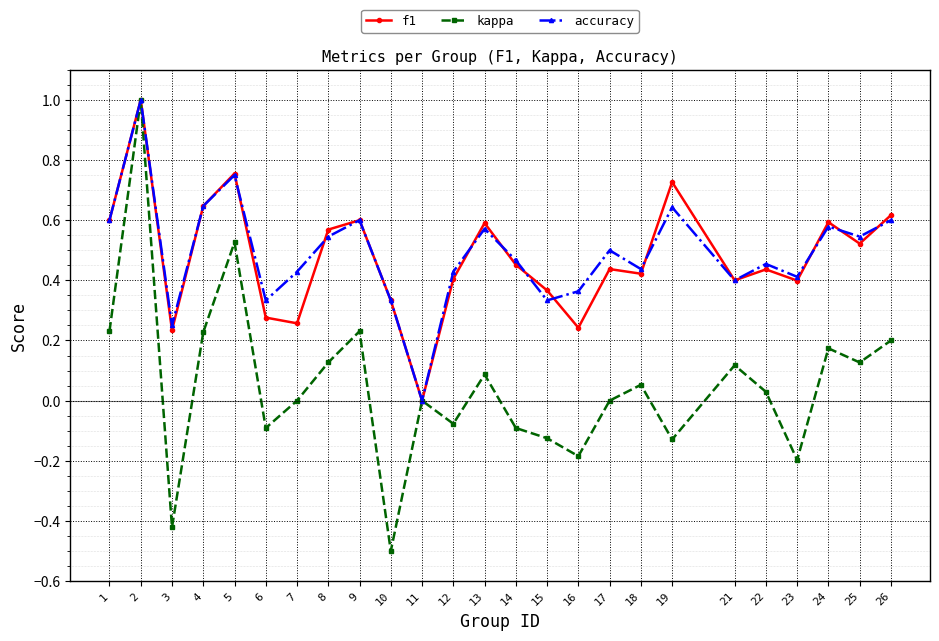

How many f1 values are between 0 and 1?

25